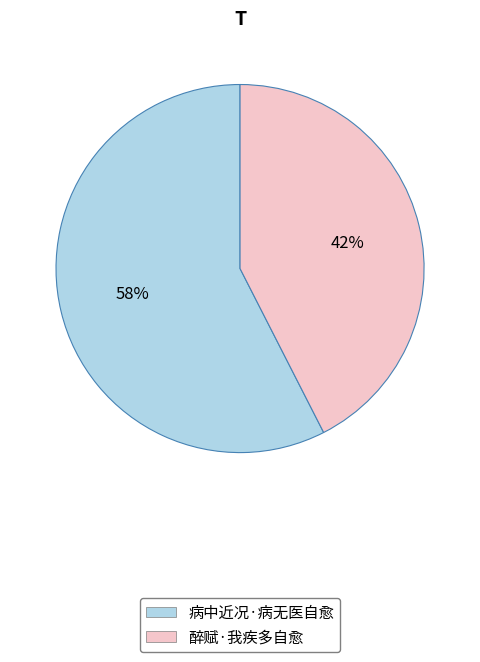

To the nearest percent, what percentage of the pie is 病中近况·病无医自愈?

58%